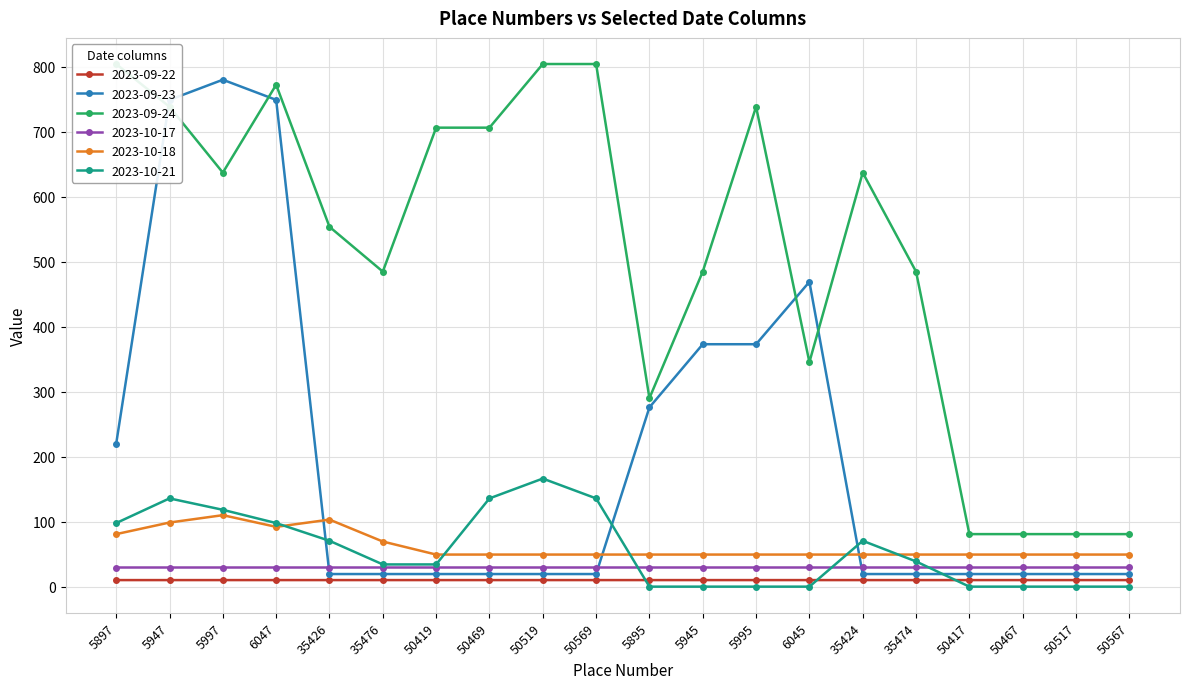

True or false: 2023-10-18 has a value of 77.0 at 35474.

False